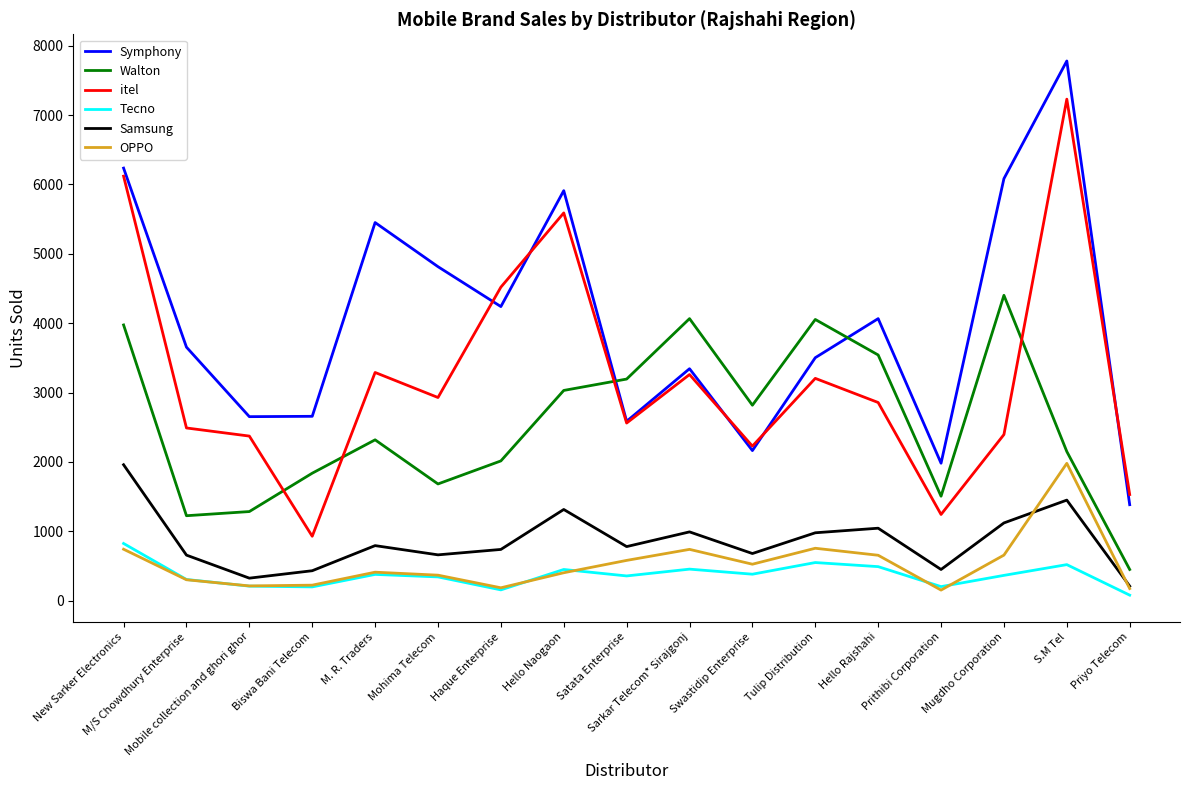

What is the approximate value of itel at Mohima Telecom?

2929